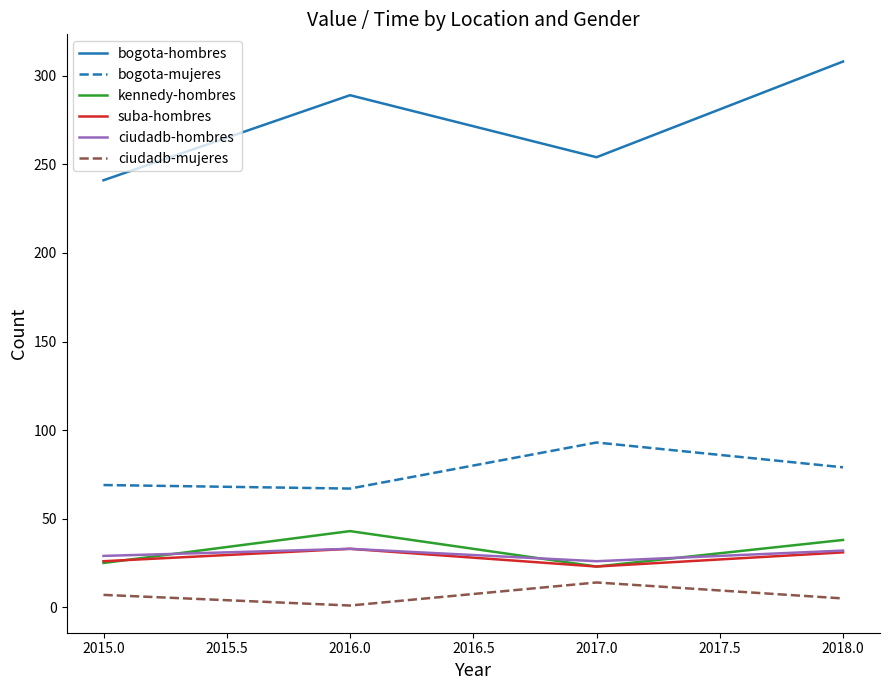

In ciudadb-hombres, how many points are higher than both neighbors (excluding endpoints)?

1